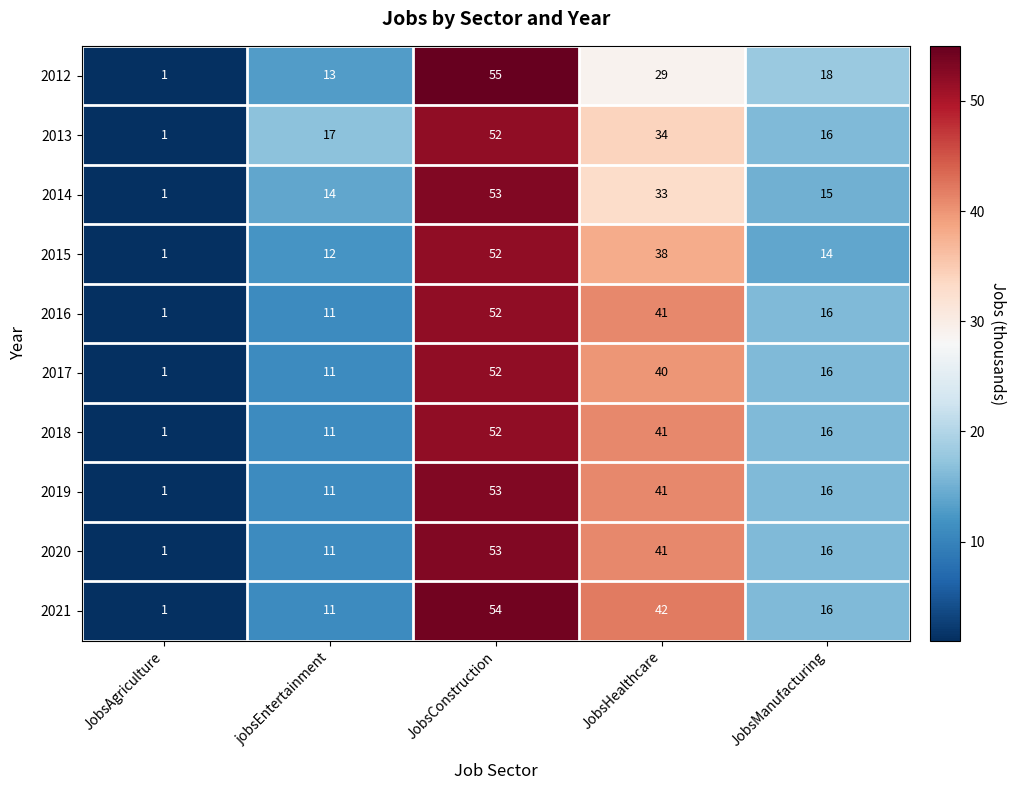

Which label corresponds to the largest value in the chart?

JobsConstruction